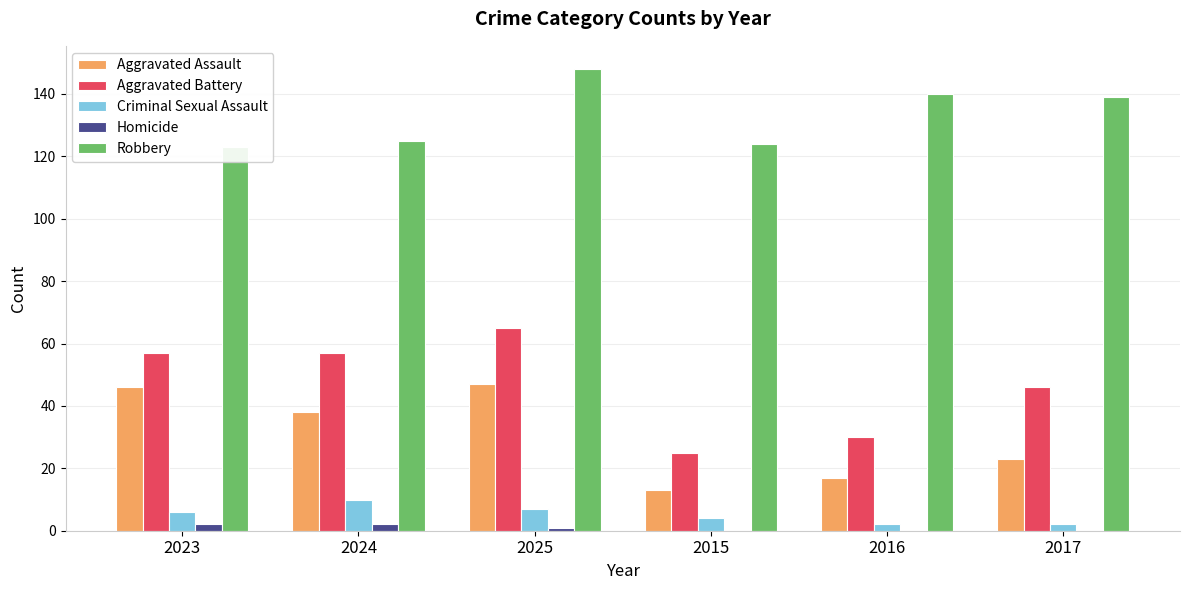

At which label does Robbery first exceed 139?

2025